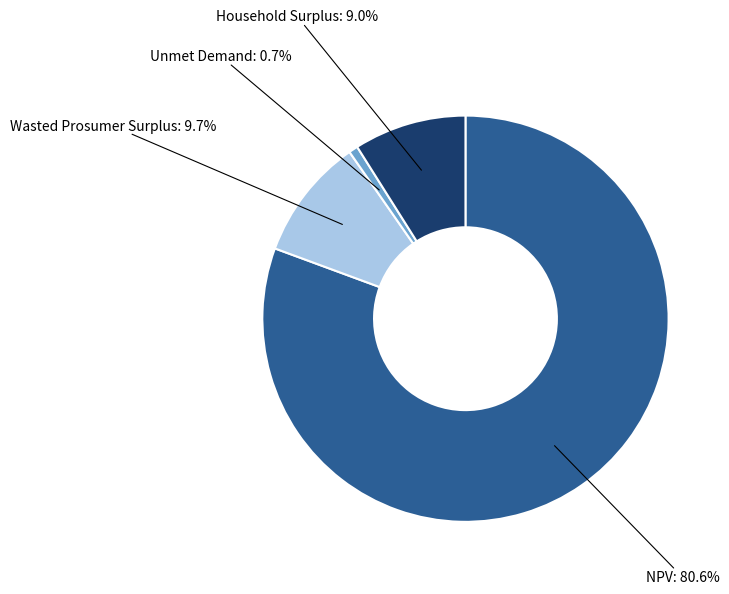

Is there a majority slice in this chart?

Yes